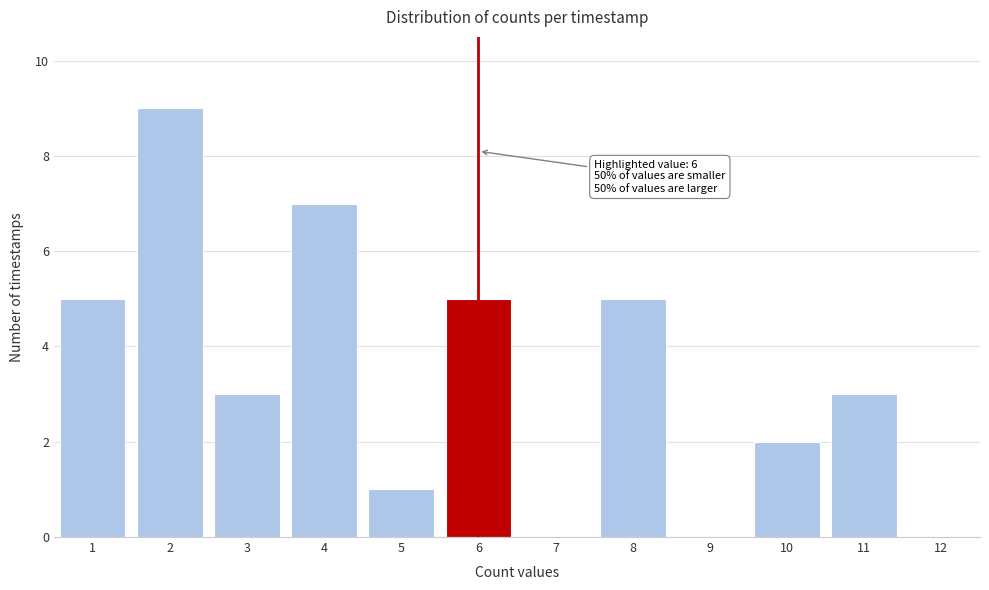

Which range on the x-axis has the tallest bar?

1.5 to 2.5